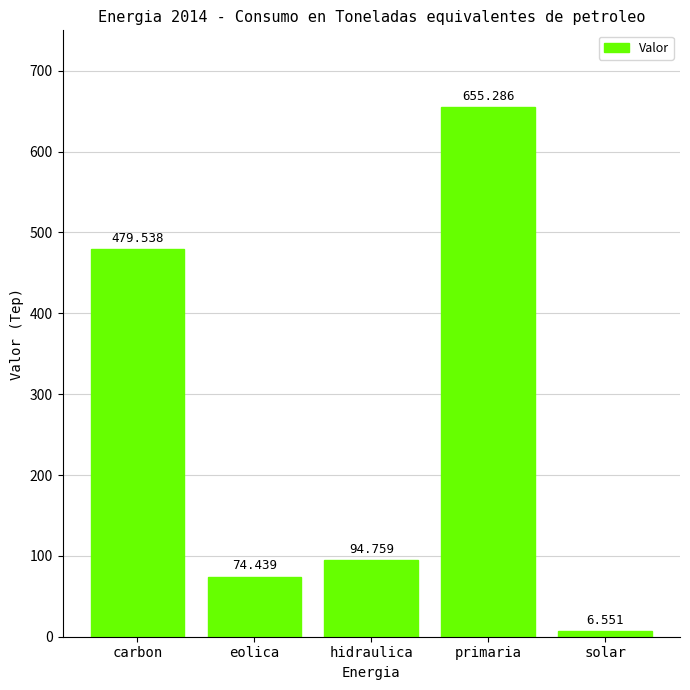

Rank the categories by value from highest to lowest.

primaria, carbon, hidraulica, eolica, solar